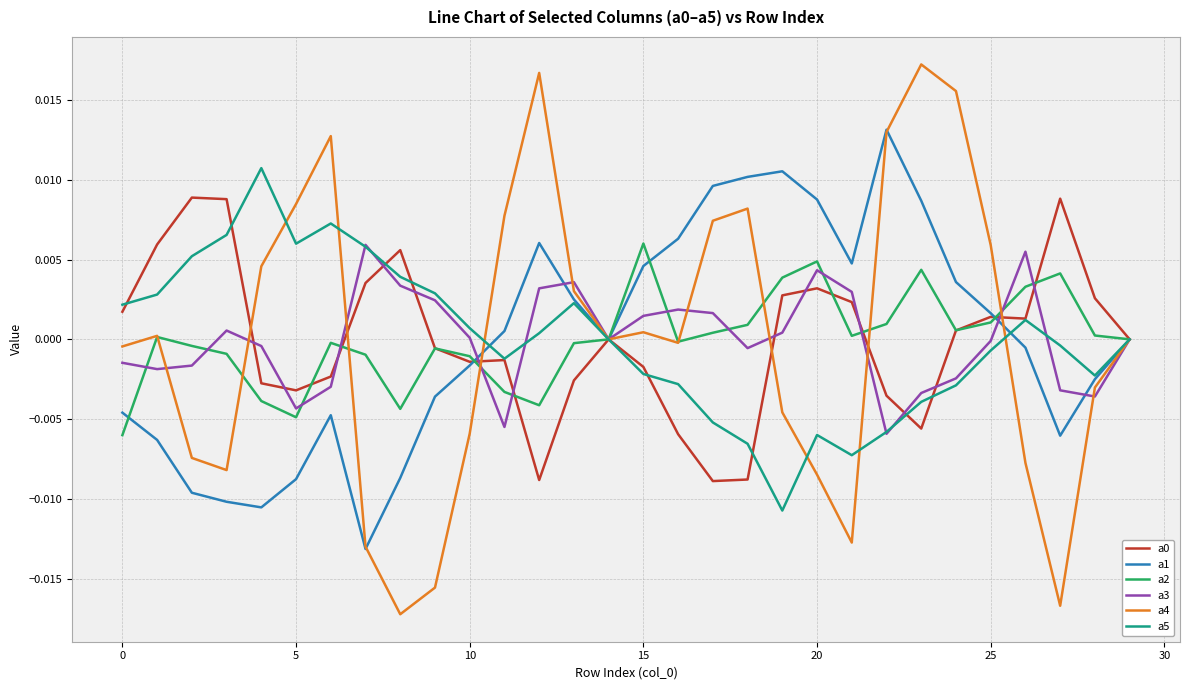

True or false: a2 and a0 intersect in this chart.

True